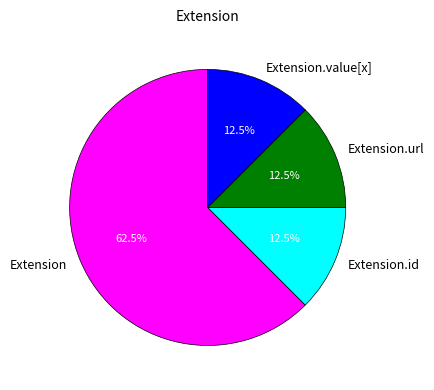

Between Extension and Extension.id, which is larger?

Extension